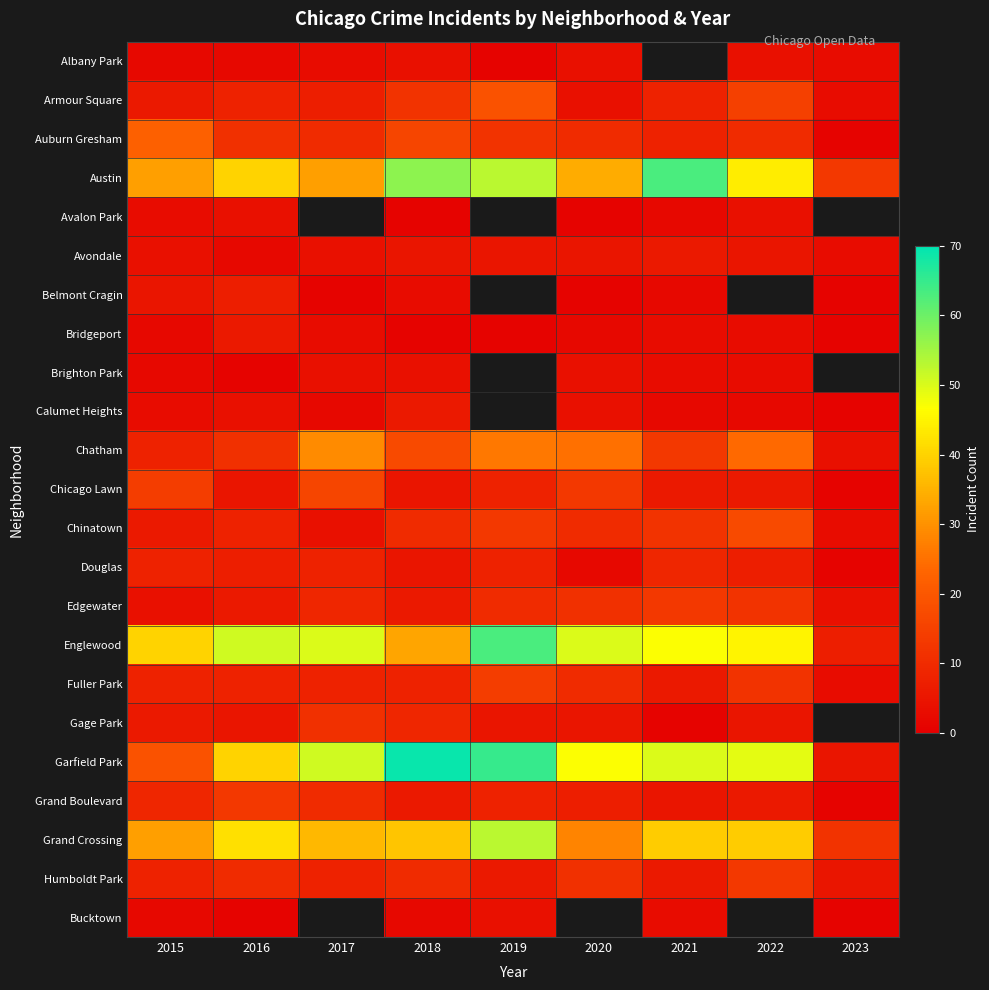

At which label does Gage Park reach its peak?

2017